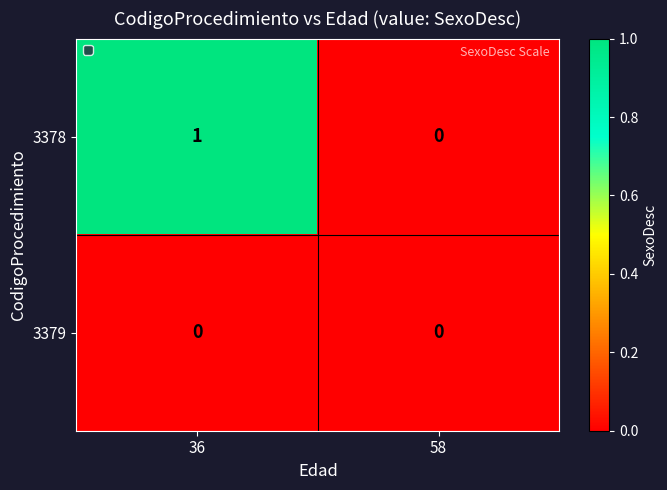

Reading right to left, extract all data points from this chart.

3378: 58=0	36=1
3379: 58=0	36=0